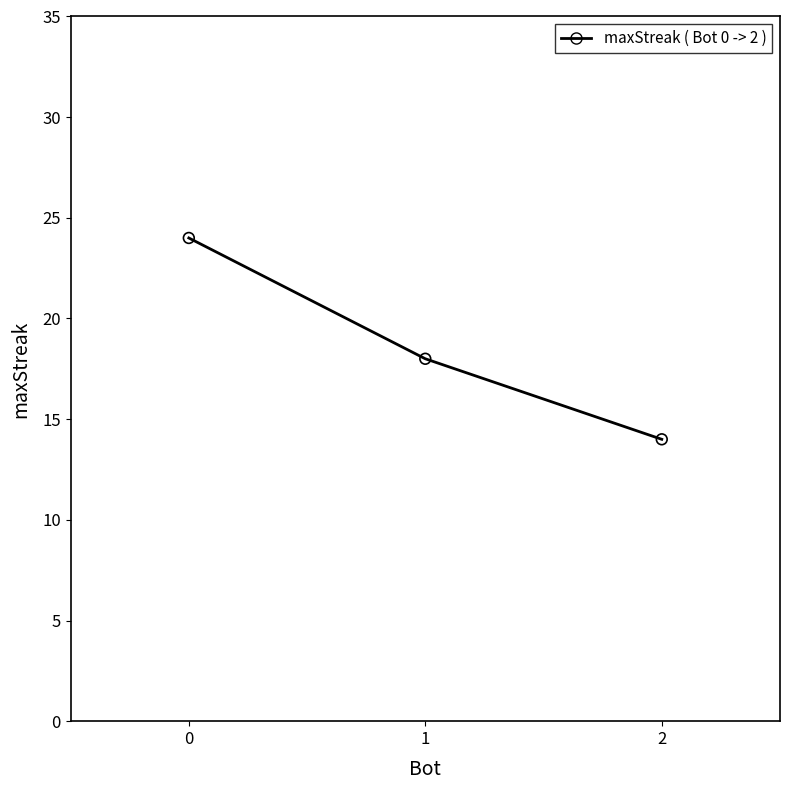

What Y value in the scatter plot is closest to 19?

18